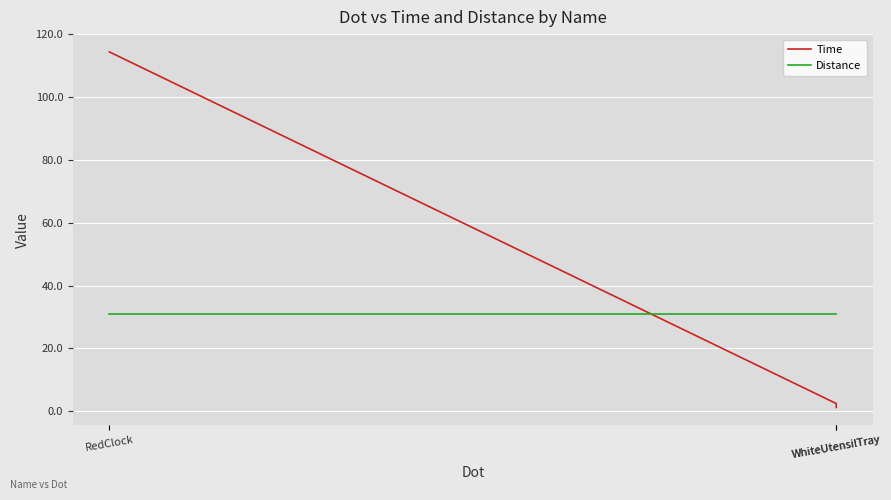

Which series has the widest spread of values?

Time